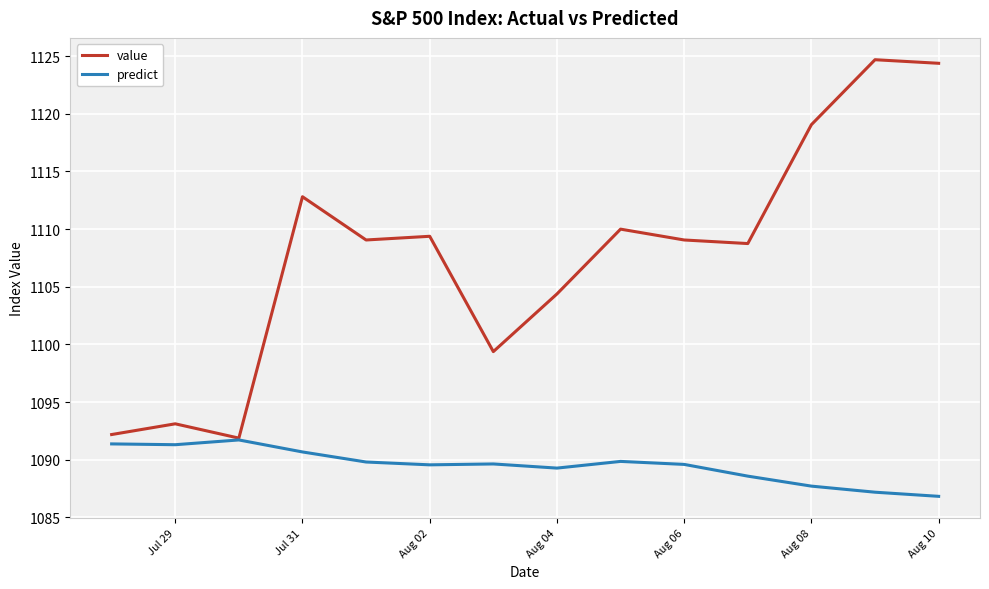

Which series has the largest total across all categories?

value